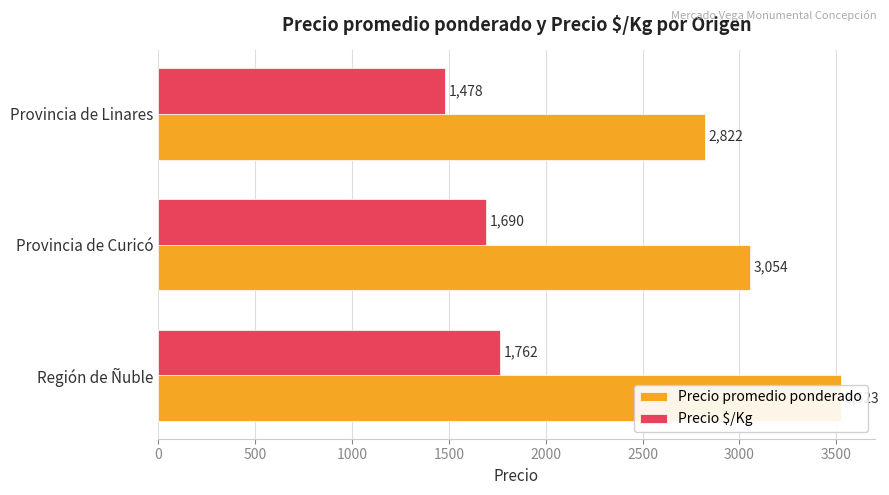

Between Región de Ñuble and Provincia de Linares, which series saw the biggest shift?

Precio promedio ponderado